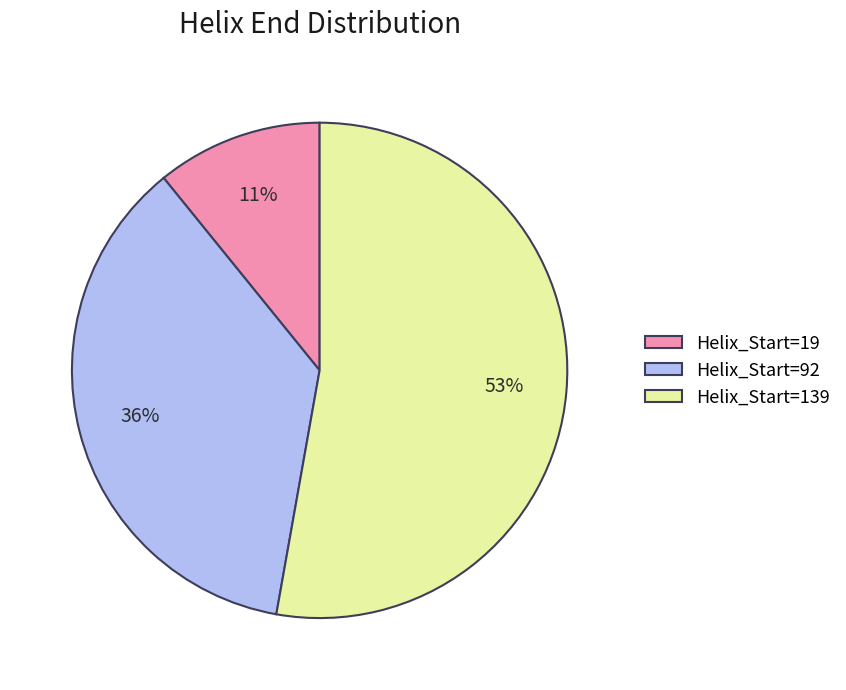

Which has a higher value, Helix_Start=92 or Helix_Start=19?

Helix_Start=92